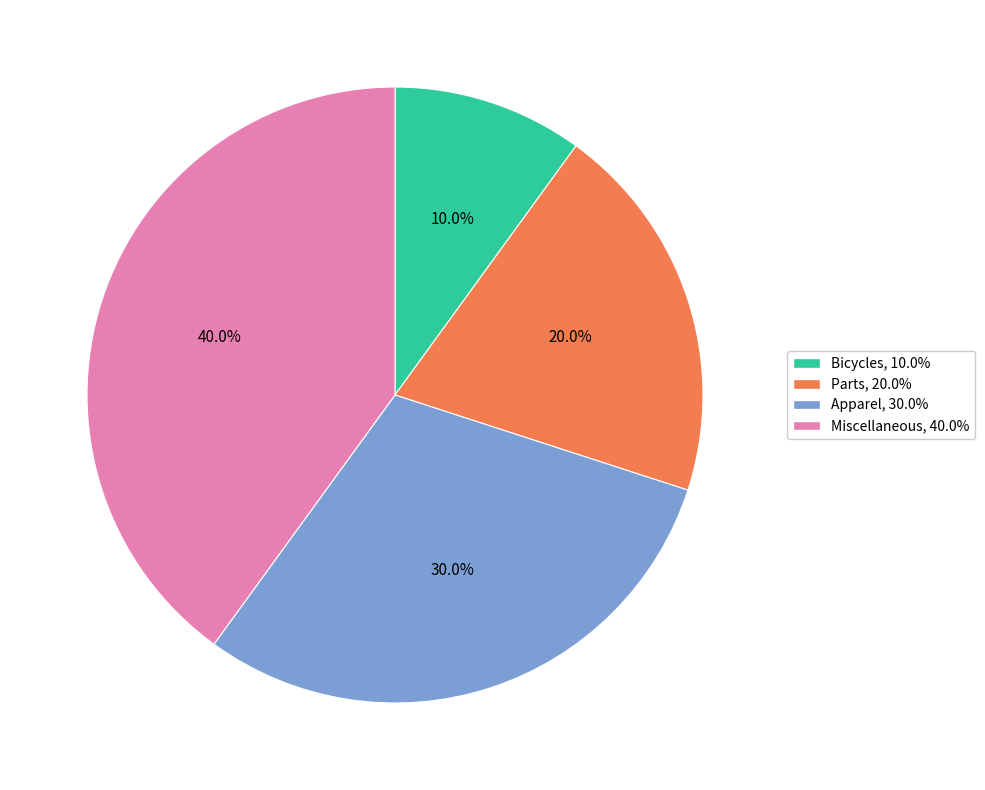

What is the largest slice in the pie chart?

Miscellaneous